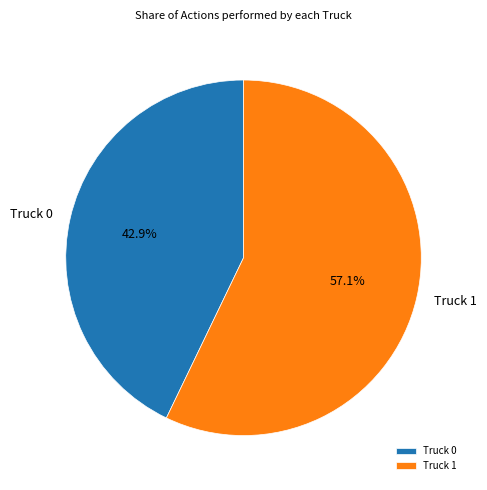

What is the largest slice in the pie chart?

Truck 1